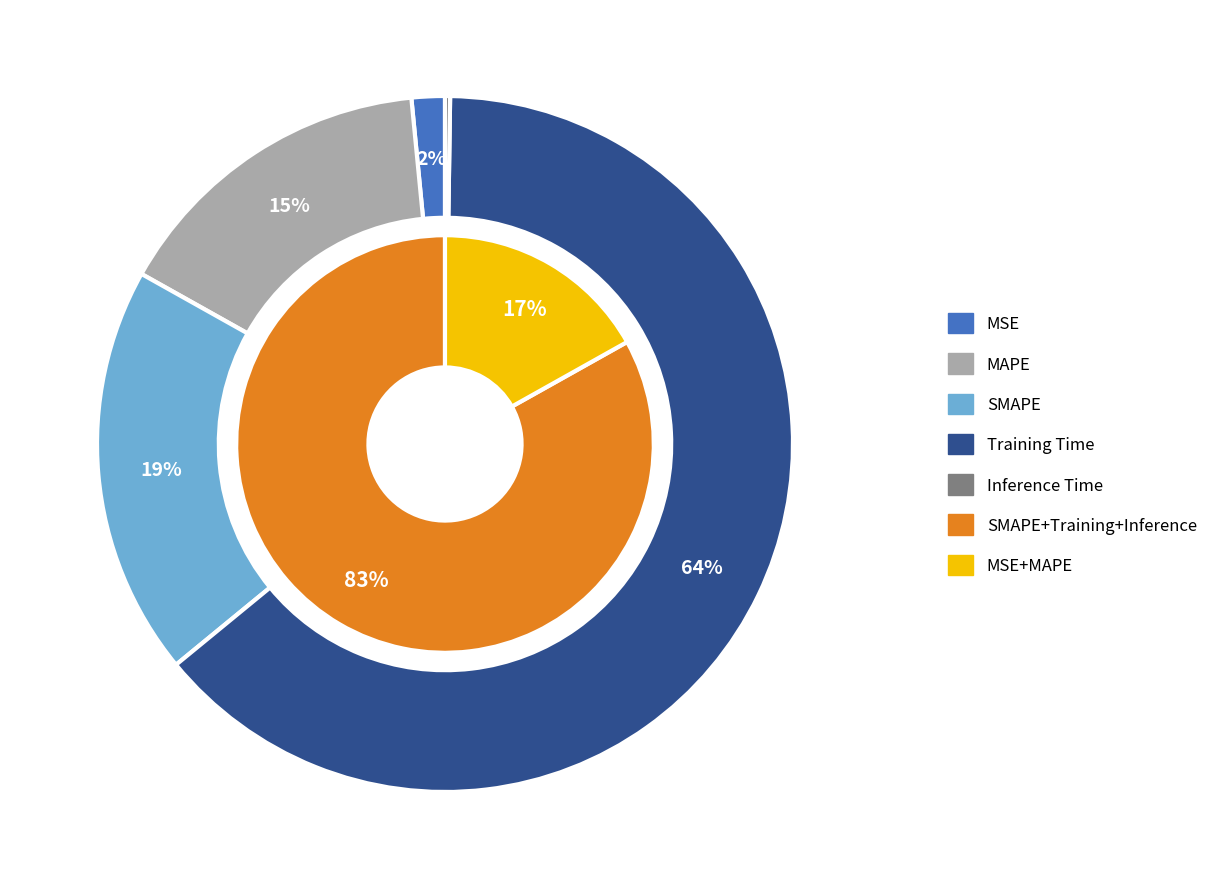

Combined, what portion of the pie is Training Time and Inference Time?

64.1%